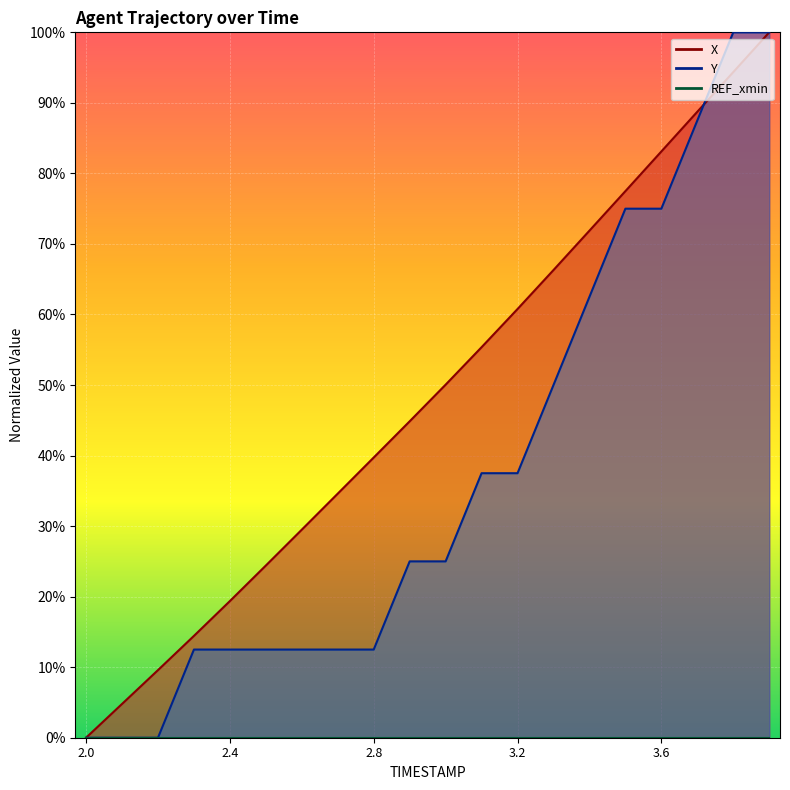

Rank the categories by Y value from highest to lowest.

3.8, 3.9, 3.7, 3.5, 3.6, 3.4, 3.3, 3.1, 3.2, 2.9, 3.0, 2.3, 2.4, 2.5, 2.6, 2.7, 2.8, 2.0, 2.1, 2.2